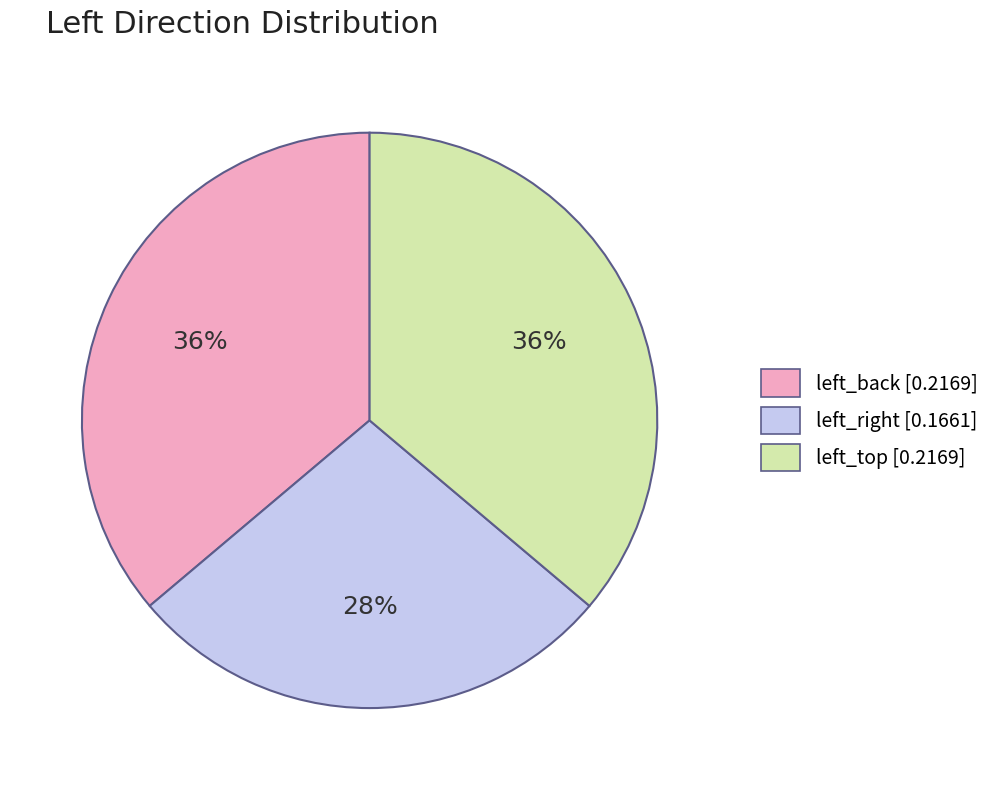

Count the number of slices in the pie.

3